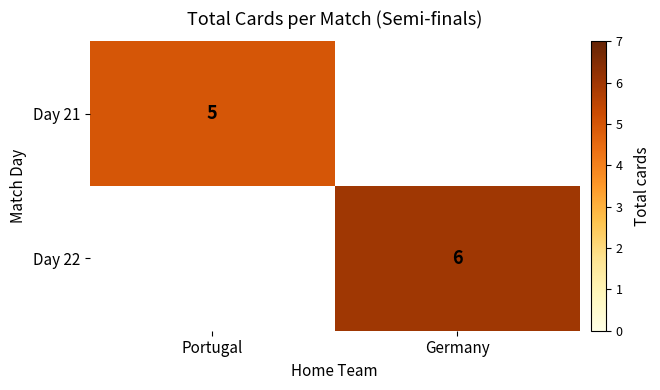

Count the number of data series in this chart.

2